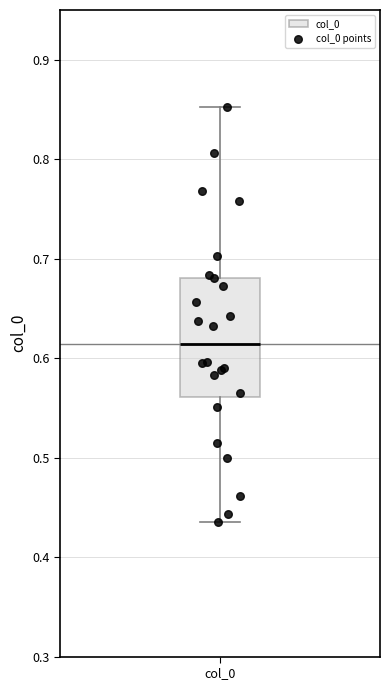

Transcribe this box plot: give where the median line is, the range the box spans, and where the two whiskers end, as read against the y-axis. The values are not printed on the chart, so give them approximately, as read against the axis.

median 0.61, box 0.56 to 0.68, whiskers 0.44 to 0.85